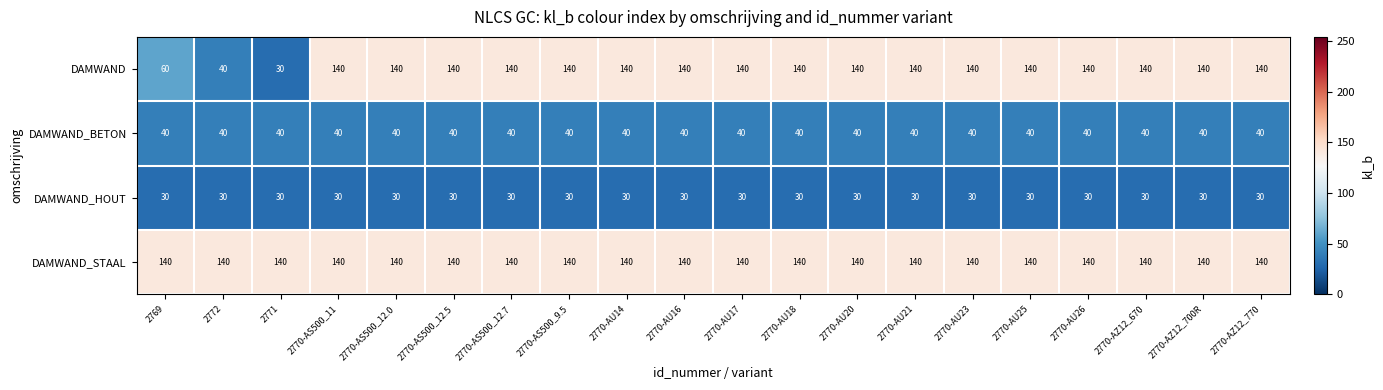

What is the minimum value for DAMWAND_BETON?

40